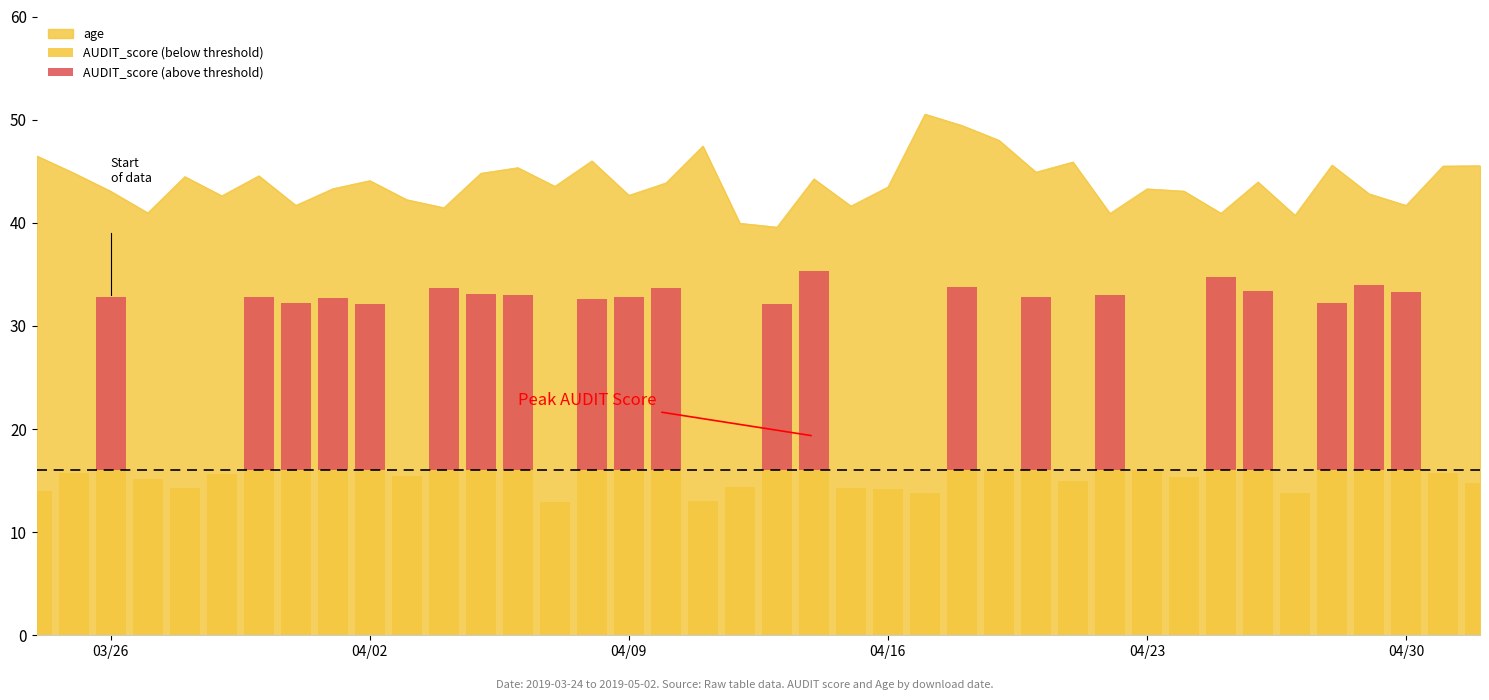

At how many categories does at least one series exceed 12?

40